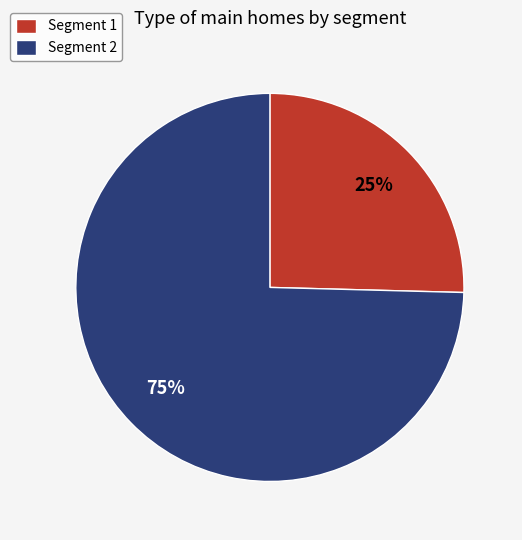

What is the smallest slice in the pie chart?

Segment 1